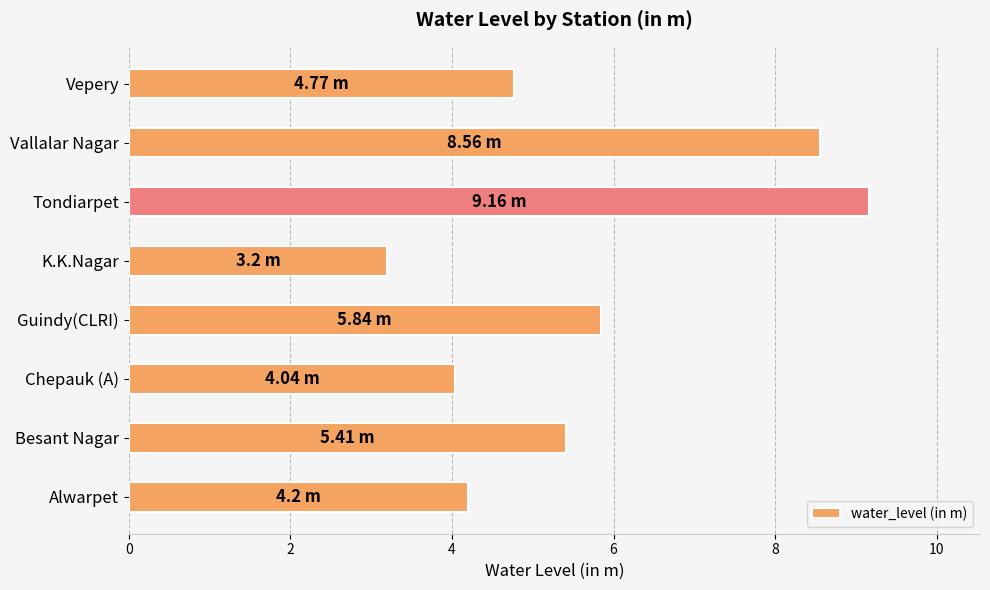

Is it true that the value at Tondiarpet is 9.2?

True